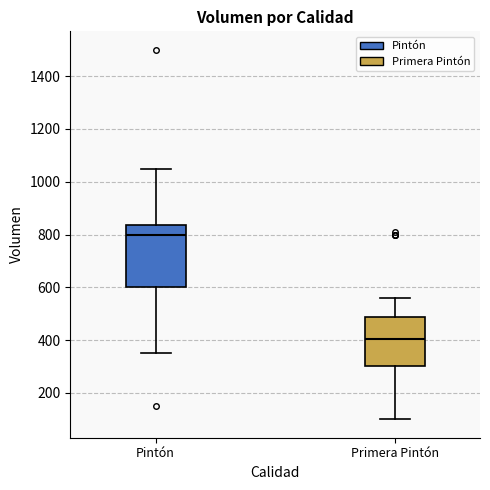

Where is the upper edge of the box for Primera Pintón on the y-axis? The values are not printed on the chart, so give them approximately, as read against the axis.

480